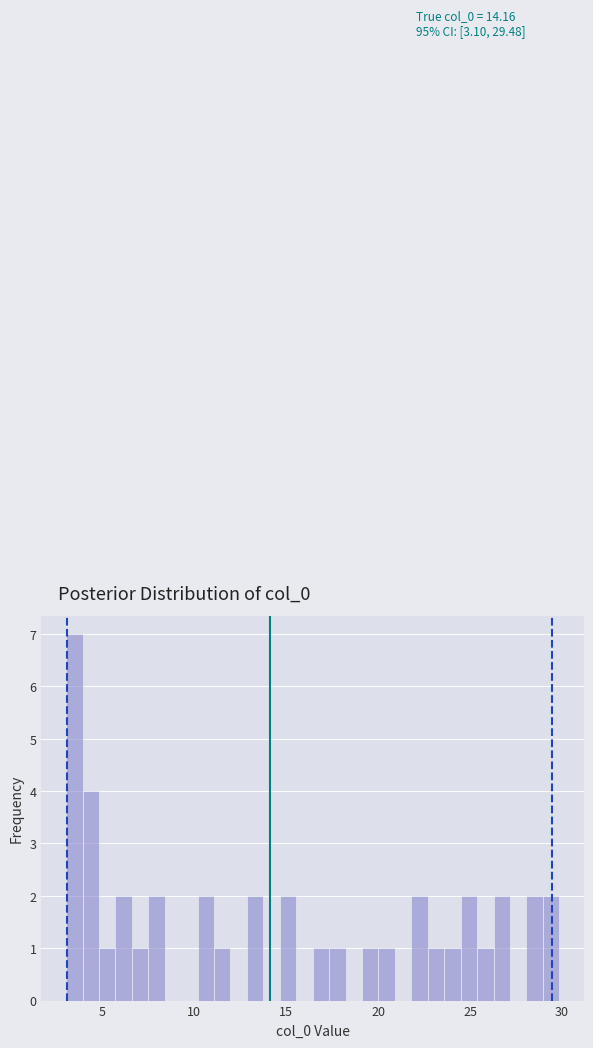

Read against the x-axis, roughly where is the centre of the tallest bar?

3.5